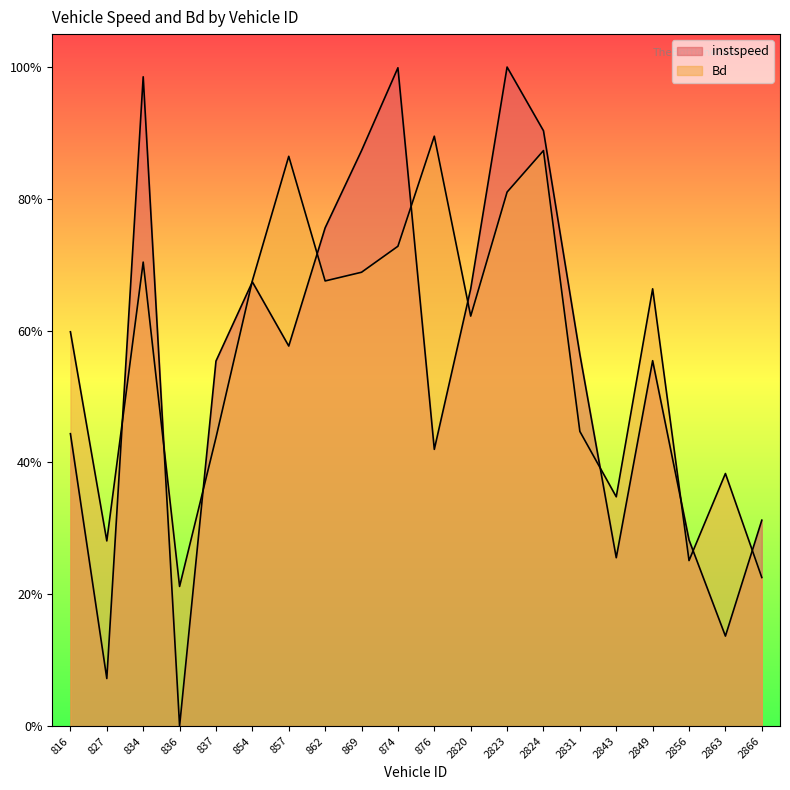

At which category is the sum across all series the highest?

2823